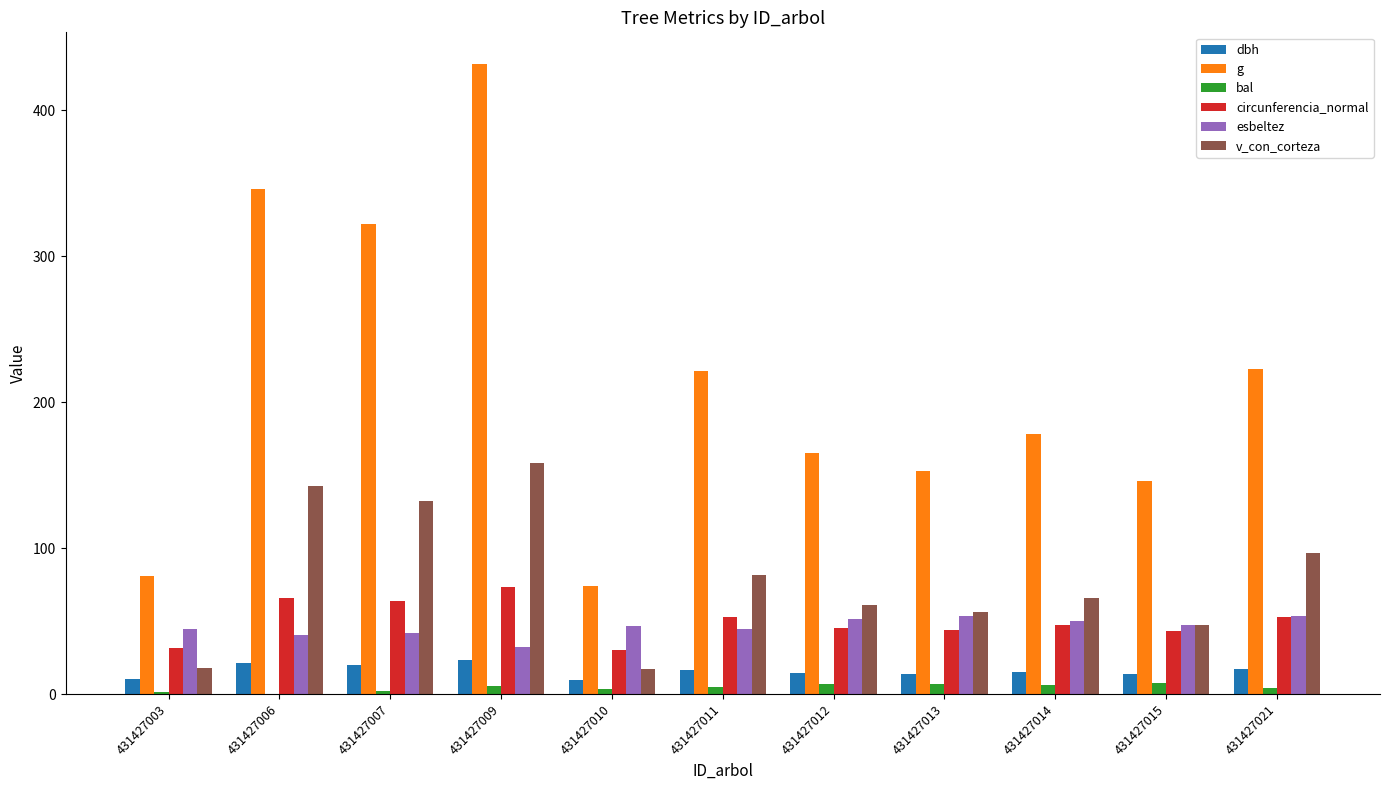

What is the spread (max minus min) of values at 431427006?

346.4